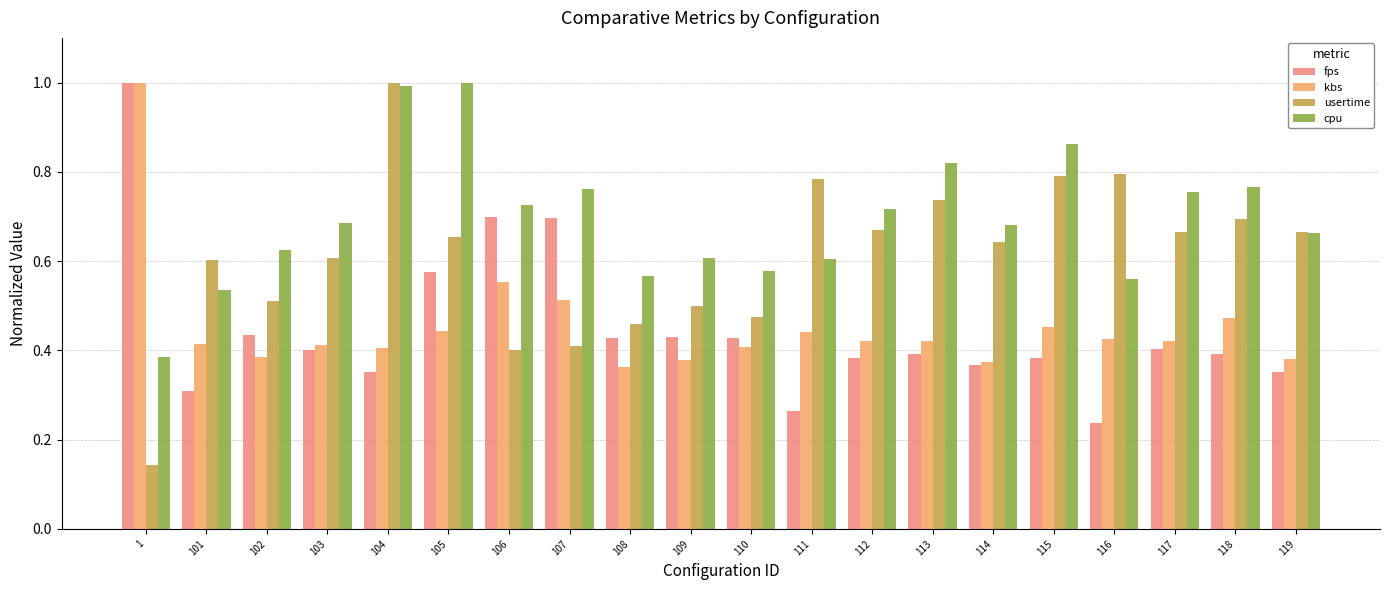

Are the bars grouped side by side (vs. stacked)?

Yes